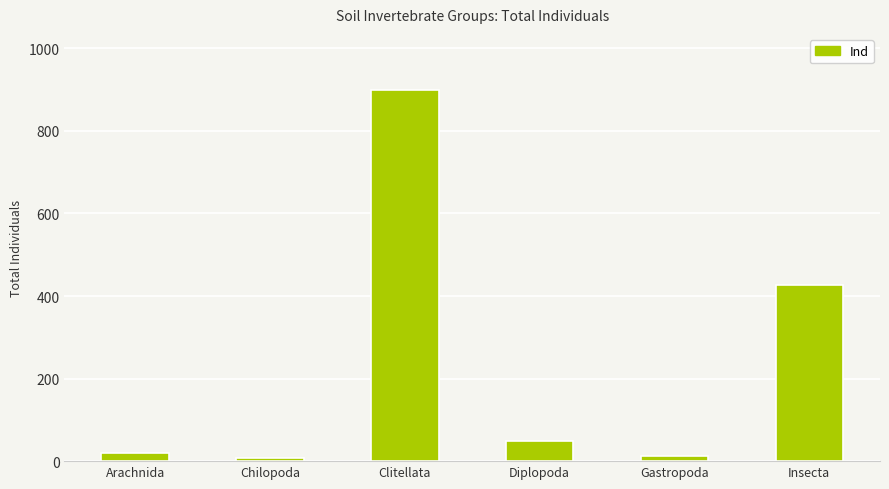

Which has a higher value, Clitellata or Chilopoda?

Clitellata